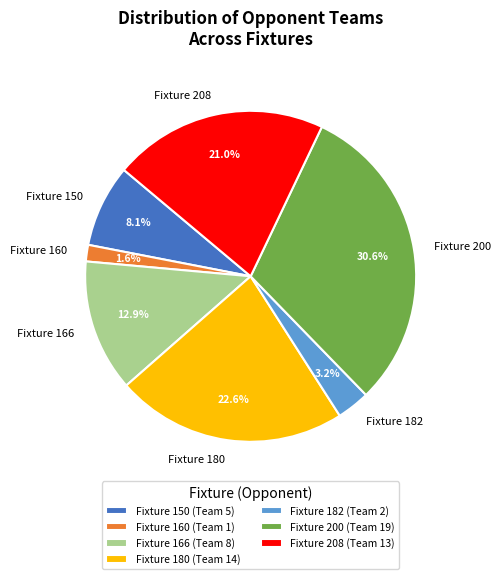

What percentage is NOT represented by Fixture 150?

91.9%